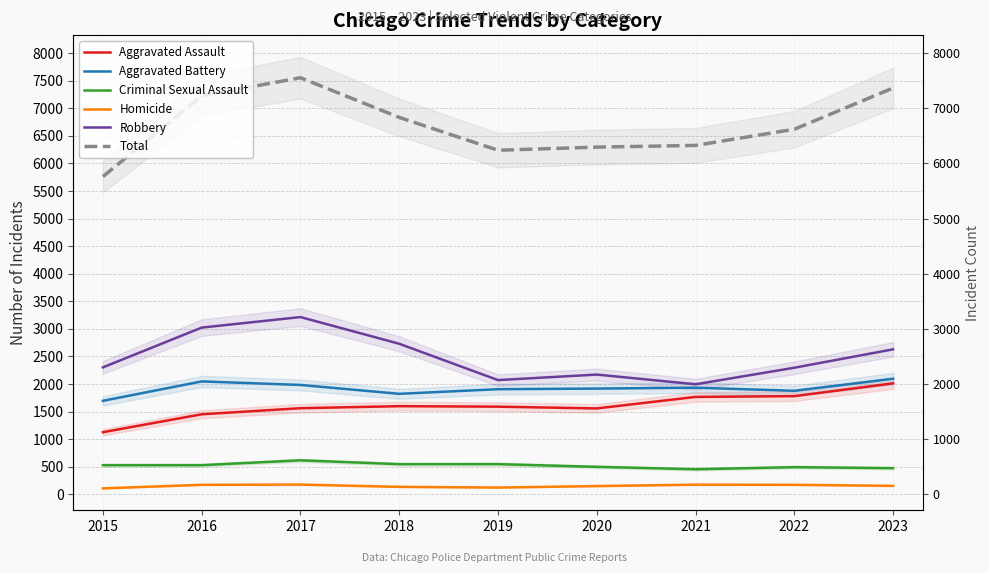

At which category does Aggravated Assault reach its first local peak?

2018